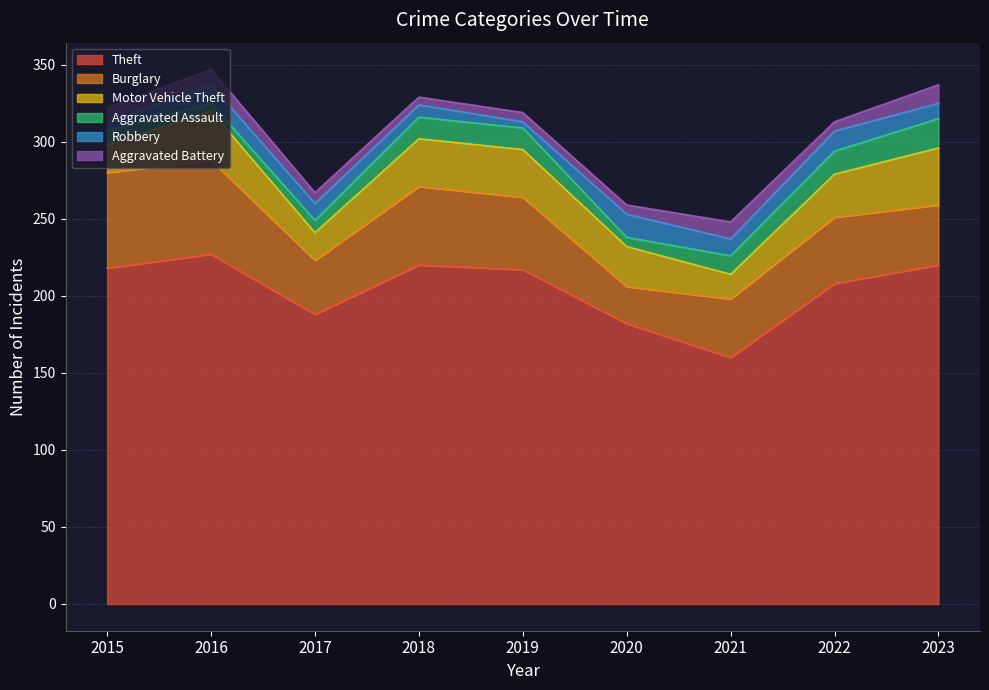

The Theft series shows 344 at 2015. True or false?

False